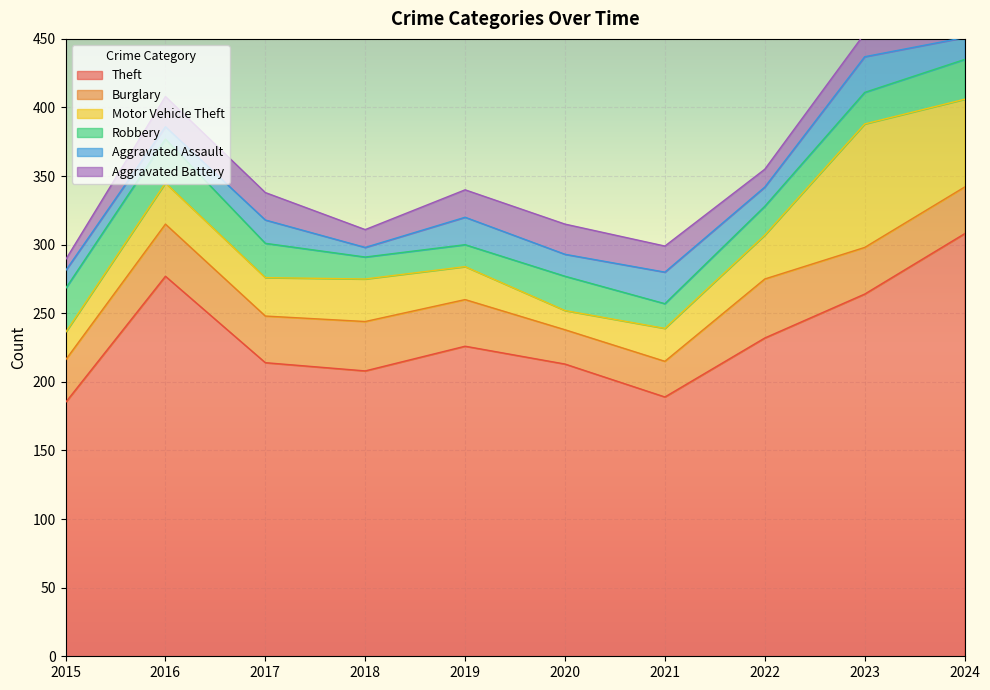

List the labels in order of Motor Vehicle Theft value, smallest first.

2020, 2015, 2019, 2021, 2017, 2016, 2018, 2022, 2024, 2023